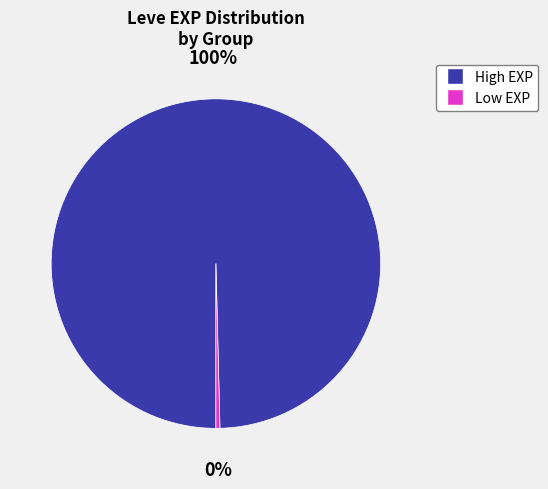

Is there any slice that represents more than half of the pie?

Yes